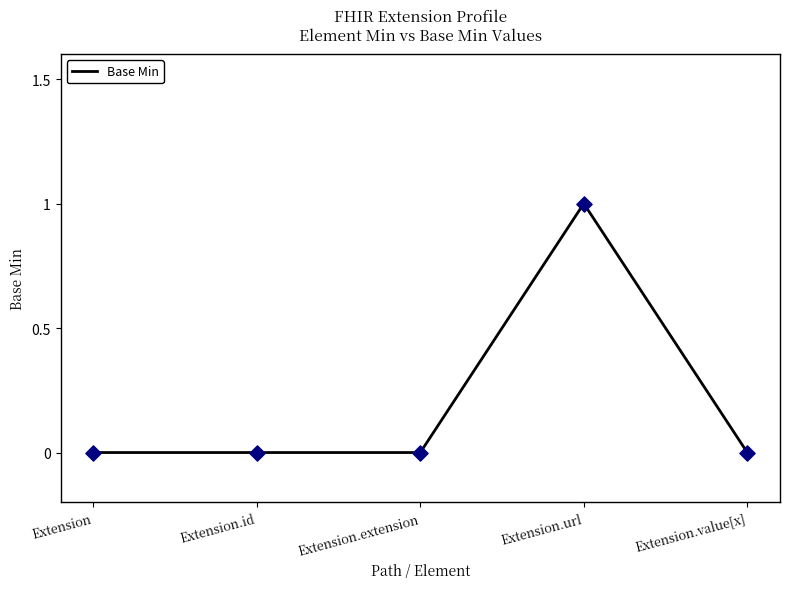

Between Extension.extension and Extension, which is larger?

Extension.extension